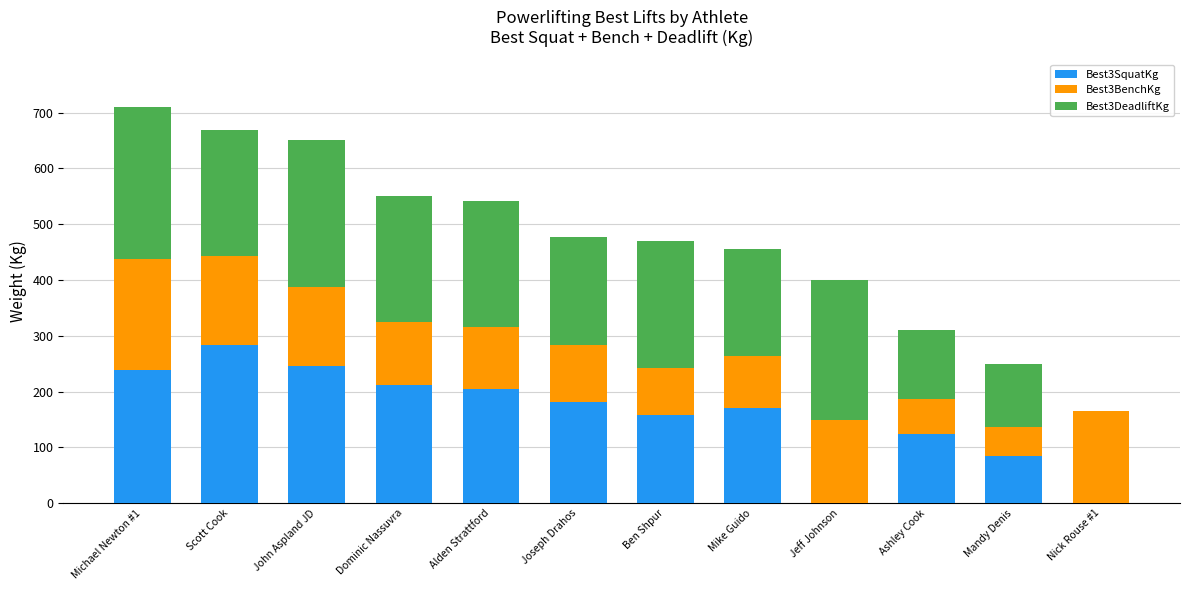

What is the total value across all series at Ben Shpur?

469.5